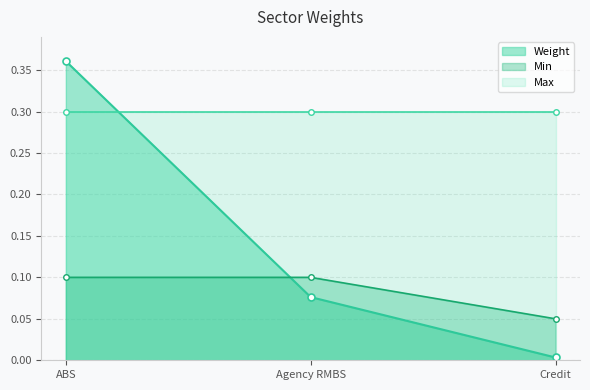

Is the value of Weight at Agency RMBS greater than the value of Min at Agency RMBS?

No